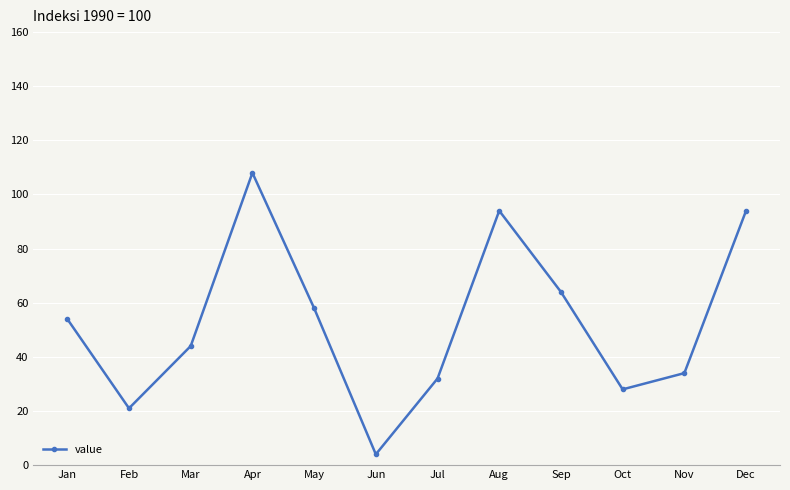

How many values are below 54?

6